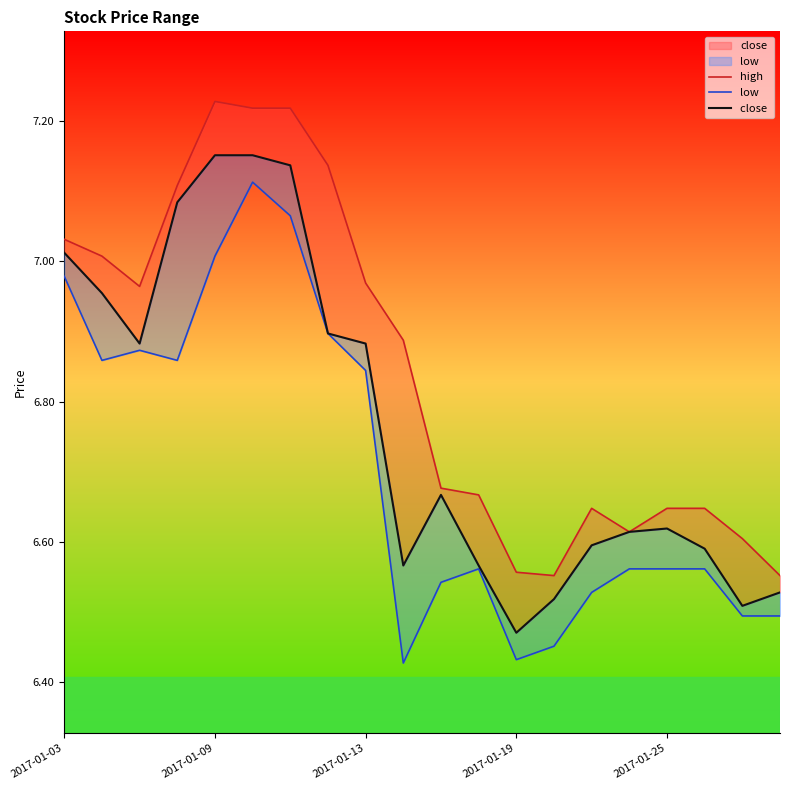

What is the difference between the highest and lowest values at 17?

0.1